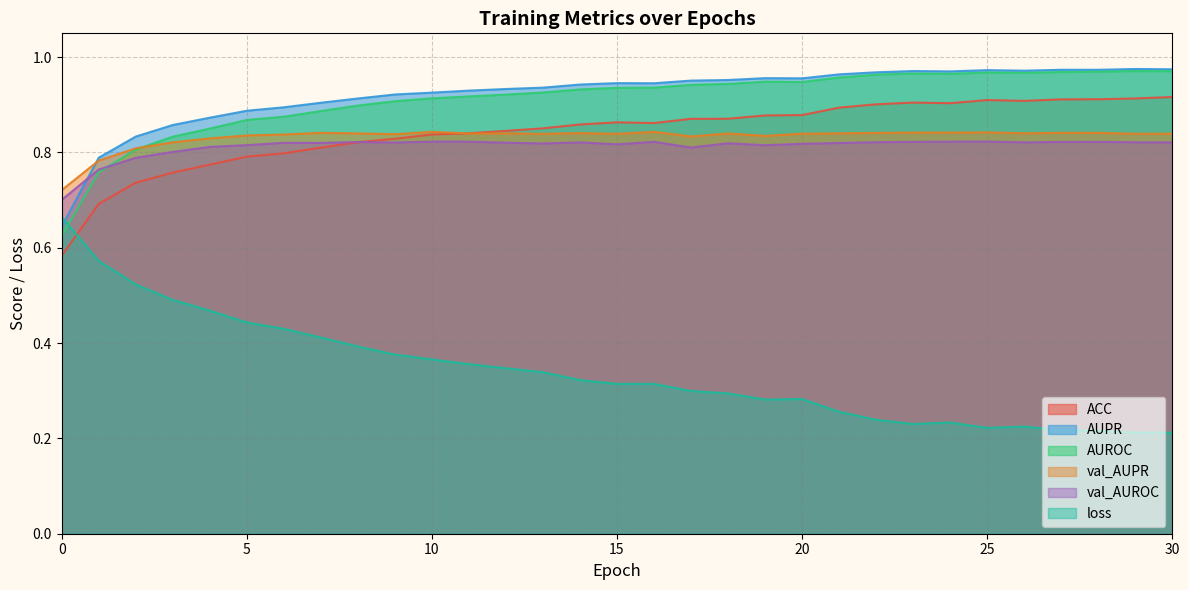

How many interior local valleys does the val_AUPR series have?

8